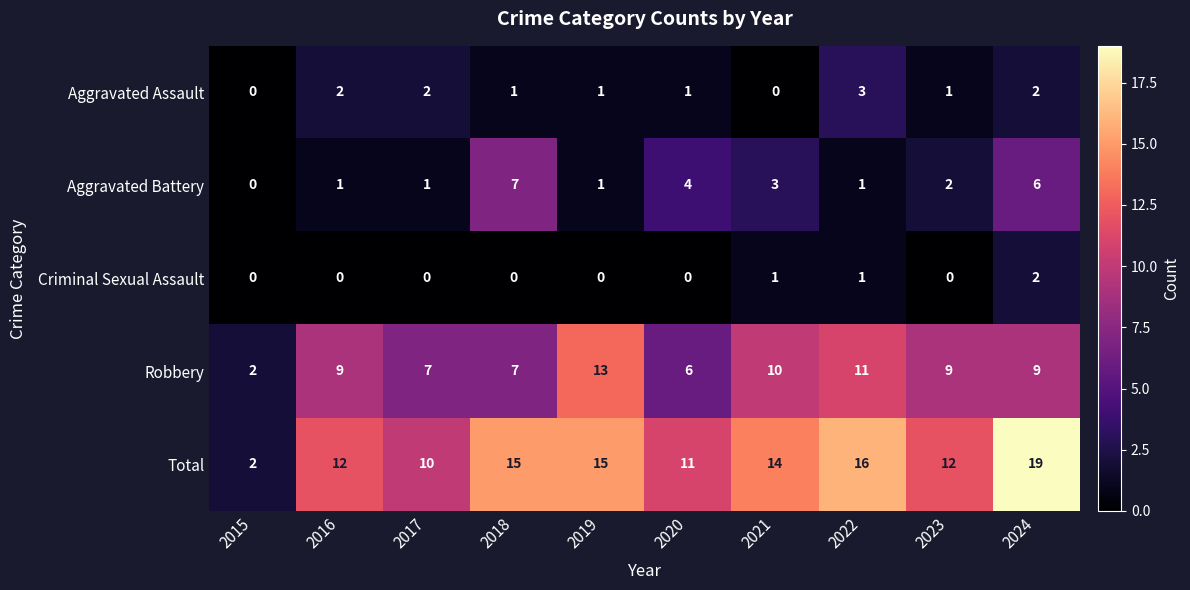

Which series has the widest spread of values?

Total